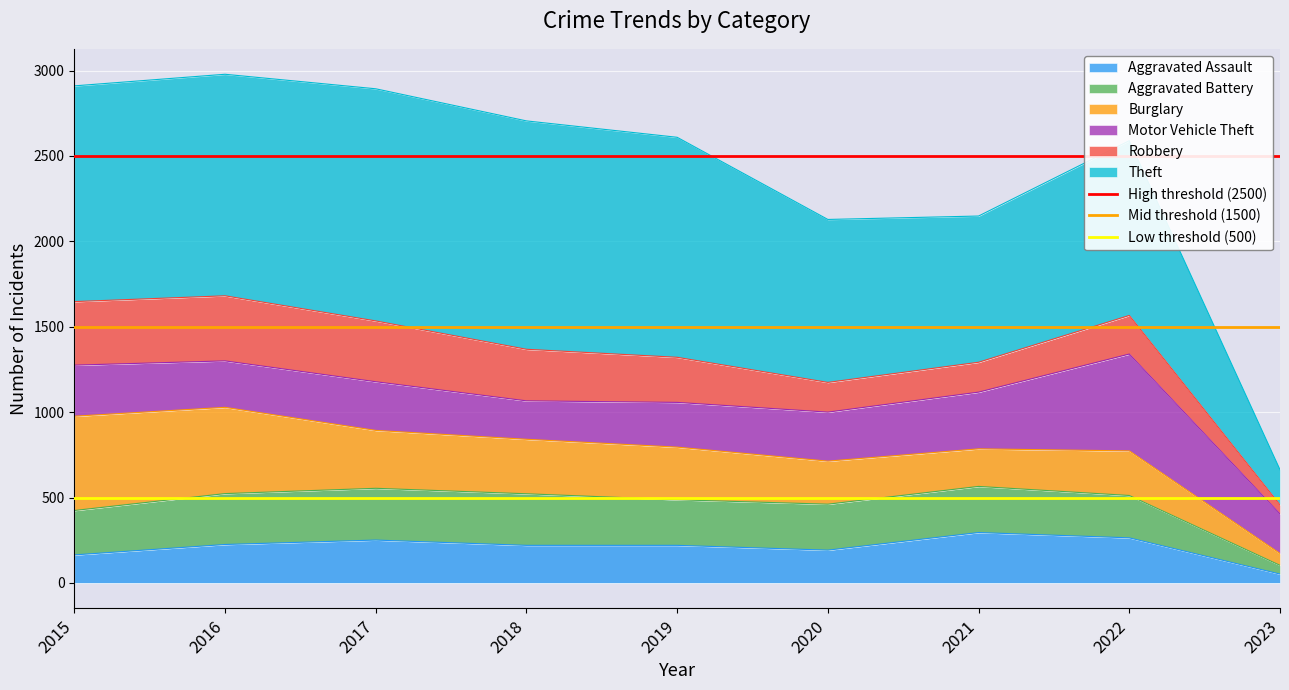

What is the value of the Low threshold (500) point at the 1st from the left?

500